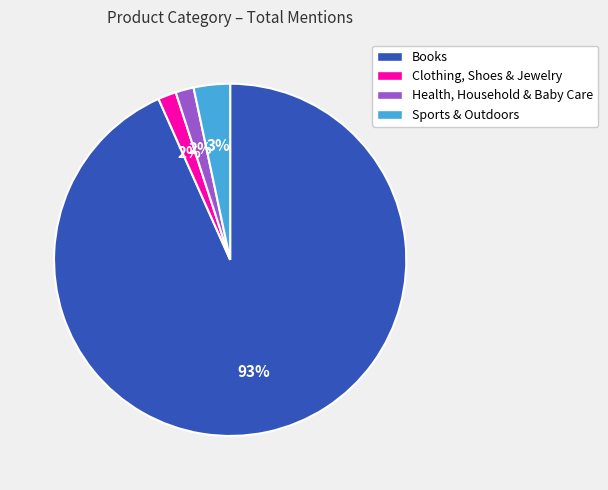

Between Clothing, Shoes & Jewelry and Books, which is larger?

Books